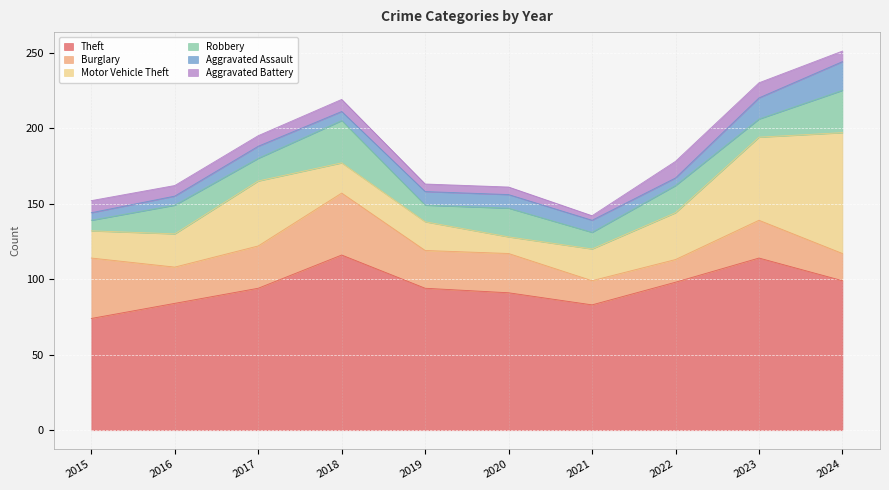

Does the chart display data point markers on the line(s)?

No